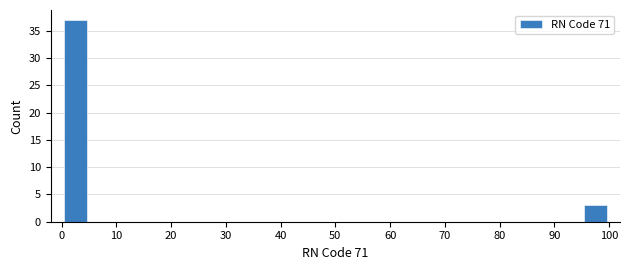

Reading left to right, transcribe this chart: for each bar, give the range it covers on the x-axis and its height. The values are not printed on the chart, so give them approximately, as read against the axis.

0 to 5: 37
5 to 10: 0
10 to 15: 0
15 to 20: 0
20 to 25: 0
25 to 30: 0
30 to 35: 0
35 to 40: 0
40 to 45: 0
45 to 50: 0
50 to 55: 0
55 to 60: 0
60 to 65: 0
65 to 70: 0
70 to 75: 0
75 to 80: 0
80 to 85: 0
85 to 90: 0
90 to 95: 0
95 to 100: 3